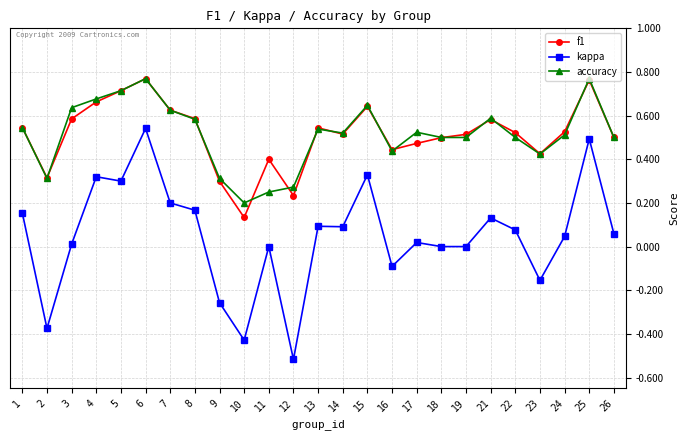

True or false: f1 and kappa intersect in this chart.

False